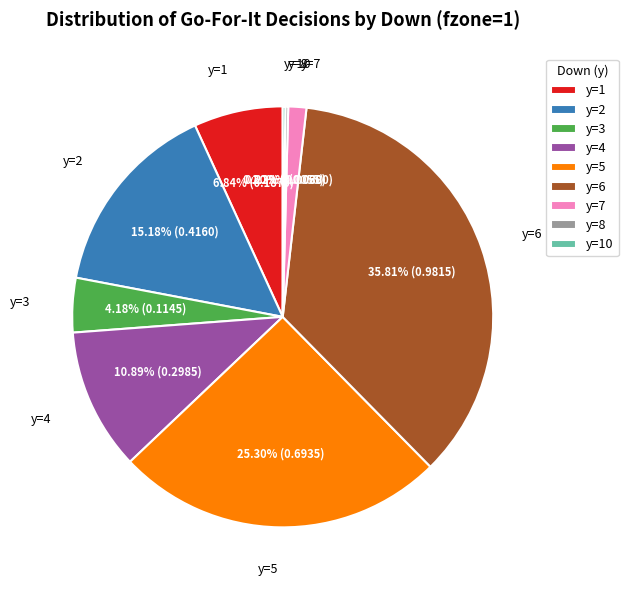

Which category has the biggest portion of the pie?

y=6